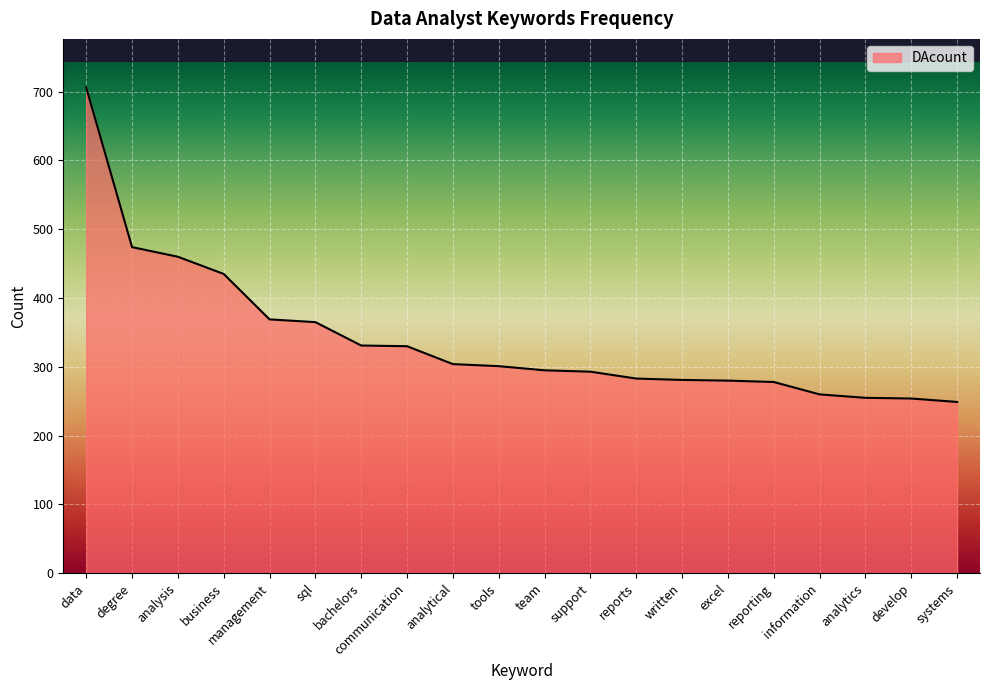

What position from the right is analysis?

18